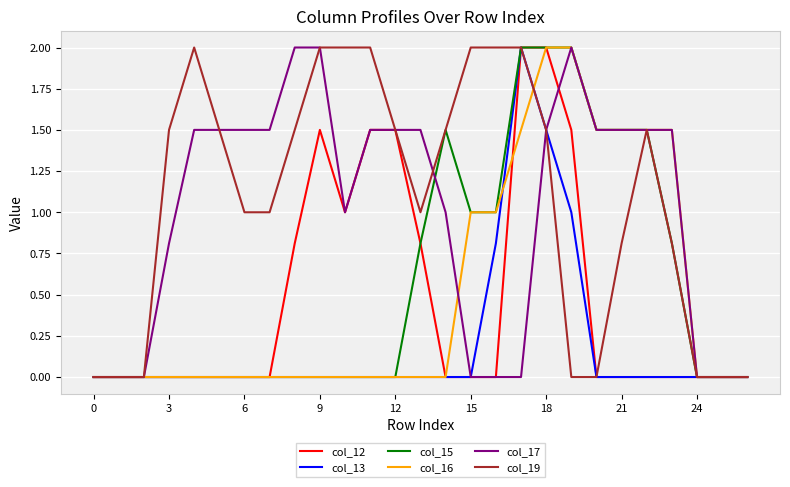

What is the maximum value shown in the chart?

2.0